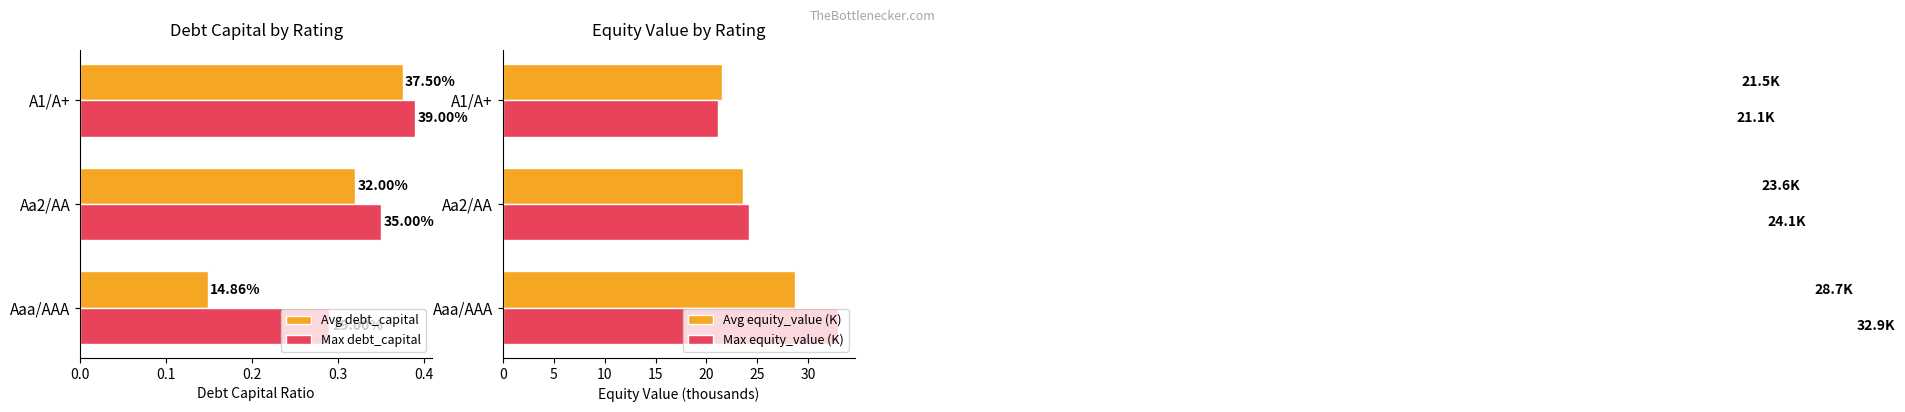

Count the number of categories in the chart.

3